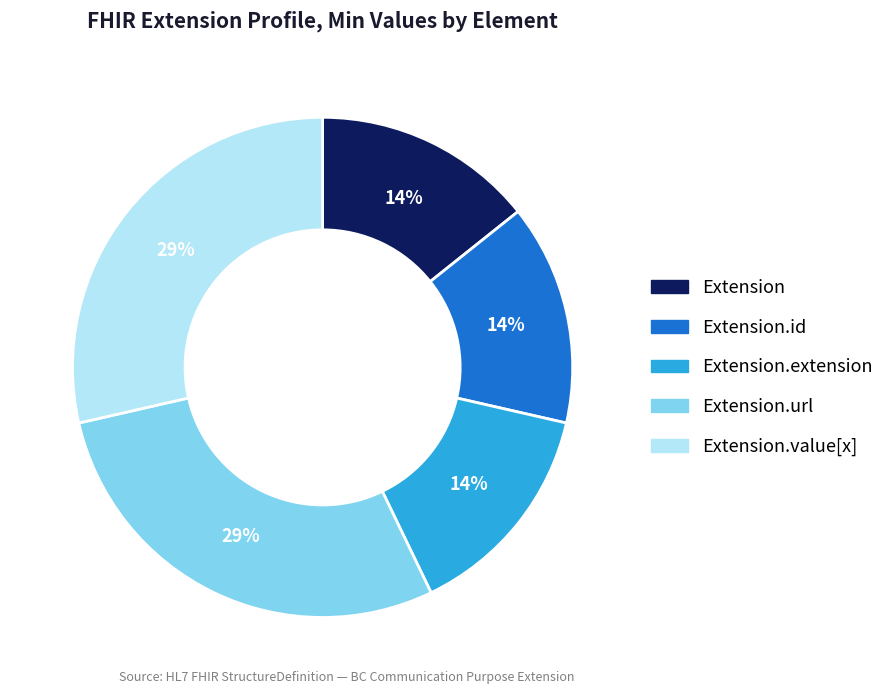

How many slices are in this pie chart?

5